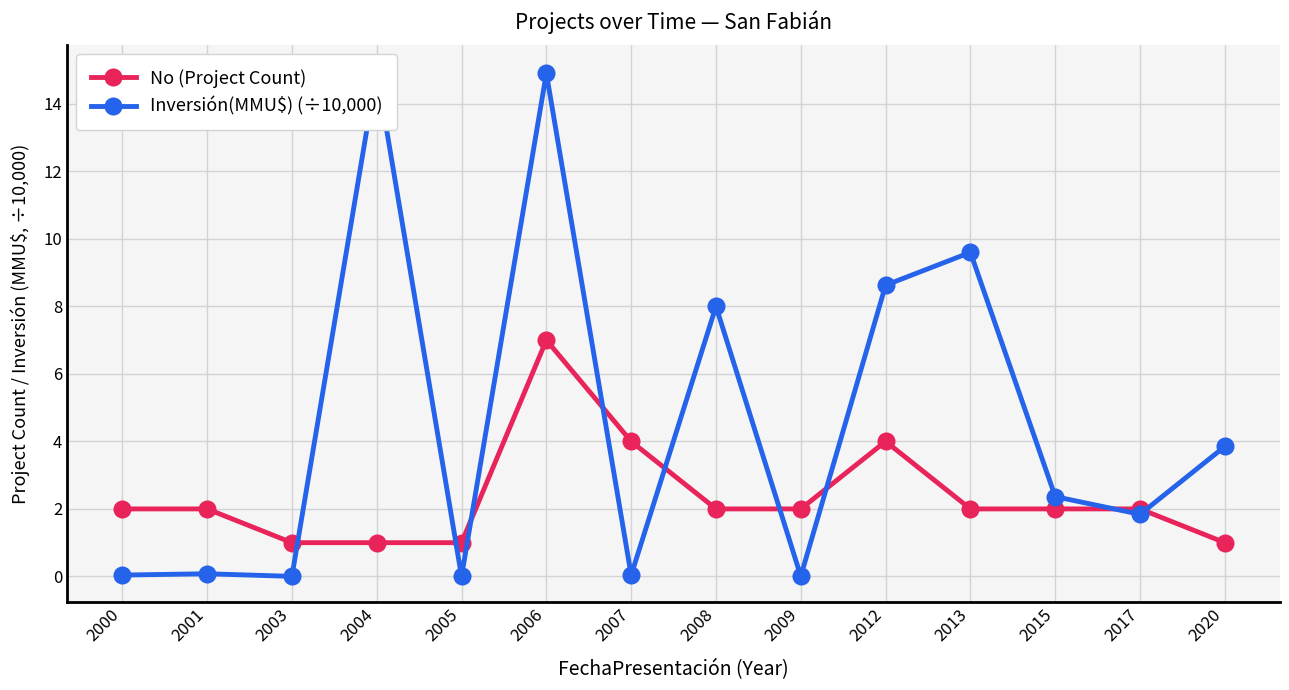

Does the chart display data point markers on the line(s)?

Yes